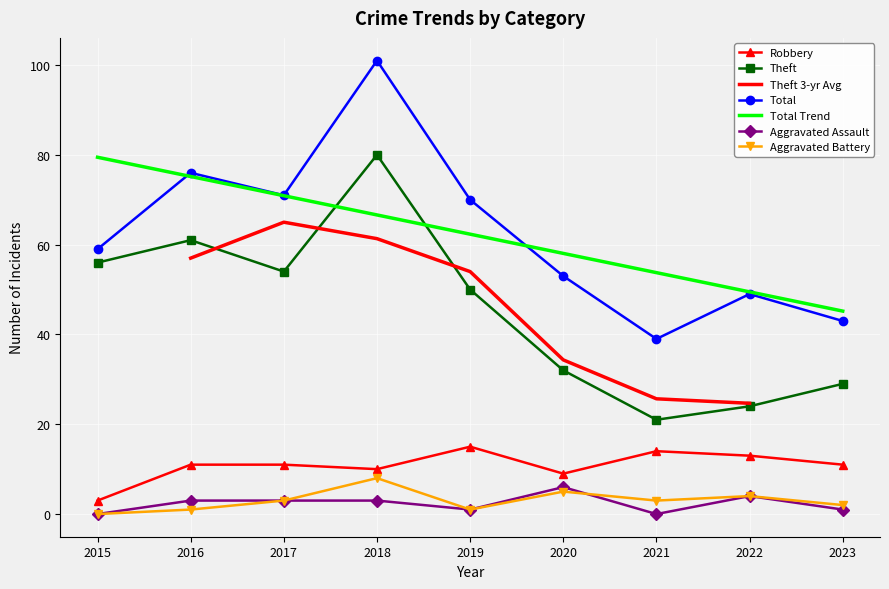

The value of Total at 2016 is 76. True or false?

True